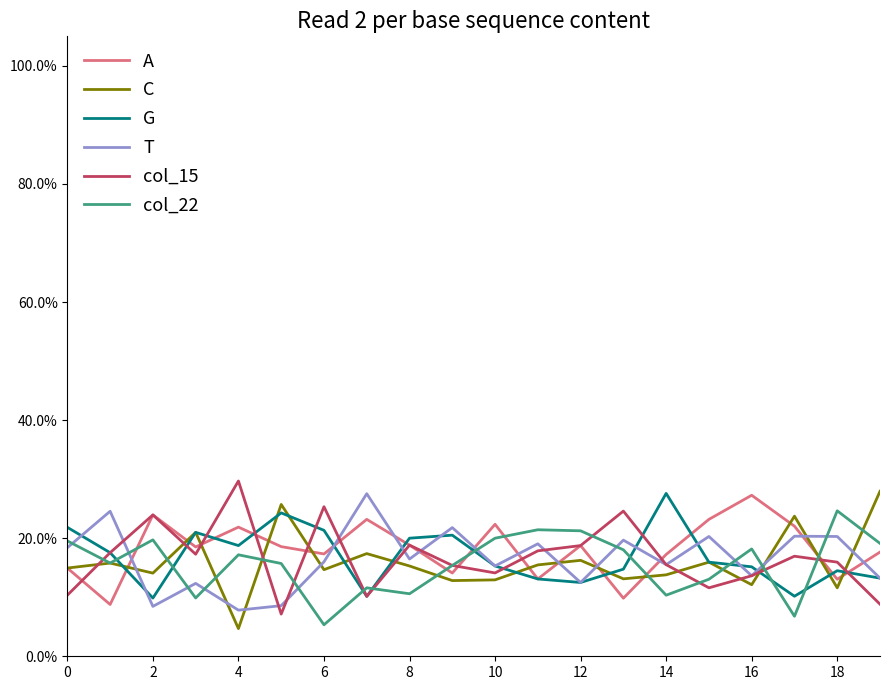

Is this an area chart (filled region under the line)?

No